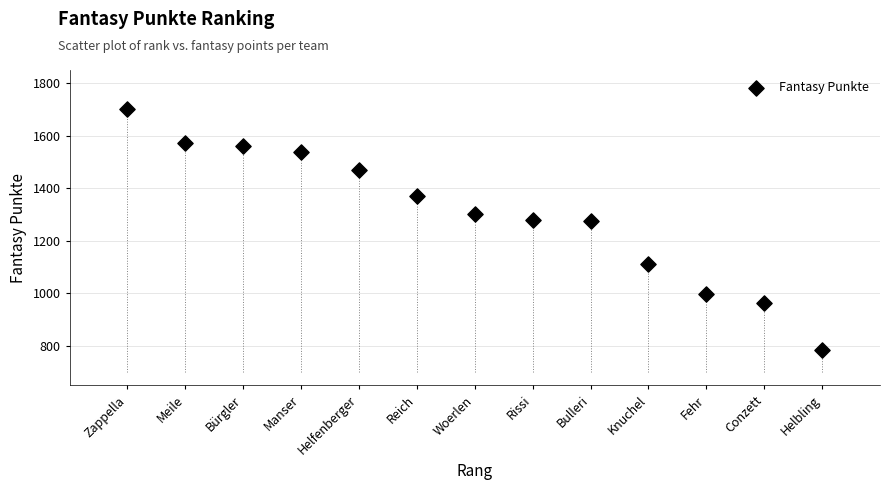

What is the range of Y values (max minus min)?

919